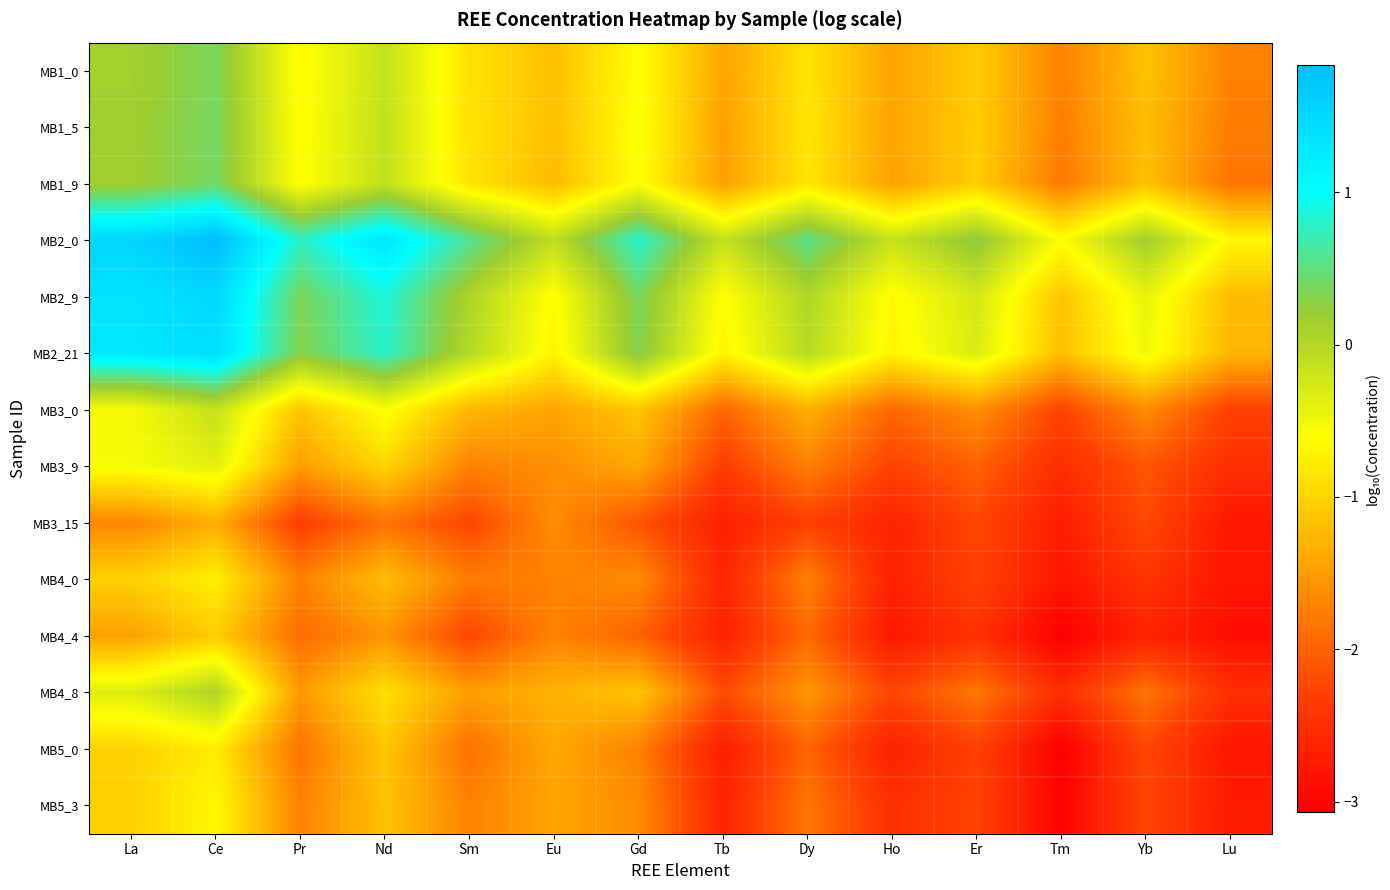

Reading right to left, list all the values displayed in this chart.

MB1_0: Lu=-1.7	Yb=-1.2	Tm=-1.7	Er=-1.1	Ho=-1.4	Dy=-0.9	Tb=-1.4	Gd=-0.6	Eu=-1.2	Sm=-0.9	Nd=-0.1	Pr=-0.7	Ce=0.4	La=0.1
MB1_5: Lu=-1.8	Yb=-1.2	Tm=-1.7	Er=-1.1	Ho=-1.4	Dy=-0.8	Tb=-1.5	Gd=-0.6	Eu=-1.2	Sm=-0.9	Nd=-0.1	Pr=-0.6	Ce=0.4	La=0.1
MB1_9: Lu=-1.8	Yb=-1.2	Tm=-1.8	Er=-1.1	Ho=-1.5	Dy=-0.8	Tb=-1.5	Gd=-0.6	Eu=-1.2	Sm=-0.9	Nd=-0.1	Pr=-0.6	Ce=0.4	La=0.1
MB2_0: Lu=-0.7	Yb=0.2	Tm=-0.6	Er=0.3	Ho=-0.2	Dy=0.6	Tb=-0.1	Gd=0.8	Eu=-0.1	Sm=0.6	Nd=1.3	Pr=0.8	Ce=1.8	La=1.5
MB2_9: Lu=-1.2	Yb=-0.4	Tm=-1.1	Er=-0.3	Ho=-0.7	Dy=0.0	Tb=-0.6	Gd=0.4	Eu=-0.6	Sm=0.1	Nd=0.9	Pr=0.4	Ce=1.5	La=1.4
MB2_21: Lu=-1.3	Yb=-0.5	Tm=-1.2	Er=-0.3	Ho=-0.7	Dy=-0.0	Tb=-0.7	Gd=0.3	Eu=-0.7	Sm=-0.0	Nd=0.8	Pr=0.3	Ce=1.4	La=1.3
MB3_0: Lu=-2.3	Yb=-1.6	Tm=-2.3	Er=-1.6	Ho=-1.9	Dy=-1.3	Tb=-2.0	Gd=-1.1	Eu=-1.4	Sm=-1.3	Nd=-0.6	Pr=-1.1	Ce=-0.1	La=-0.5
MB3_9: Lu=-2.5	Yb=-2.1	Tm=-2.5	Er=-2.0	Ho=-2.3	Dy=-1.7	Tb=-2.3	Gd=-1.4	Eu=-1.6	Sm=-1.7	Nd=-1.0	Pr=-1.5	Ce=-0.4	La=-0.6
MB3_15: Lu=-2.8	Yb=-2.2	Tm=-2.7	Er=-2.2	Ho=-2.6	Dy=-2.3	Tb=-2.7	Gd=-2.1	Eu=-1.6	Sm=-2.2	Nd=-1.9	Pr=-2.3	Ce=-1.3	La=-1.7
MB4_0: Lu=-2.8	Yb=-2.4	Tm=-2.8	Er=-2.3	Ho=-2.7	Dy=-1.7	Tb=-2.6	Gd=-1.6	Eu=-1.7	Sm=-1.8	Nd=-1.2	Pr=-1.7	Ce=-0.7	La=-1.0
MB4_4: Lu=-2.9	Yb=-2.6	Tm=-3.1	Er=-2.5	Ho=-2.8	Dy=-1.9	Tb=-2.7	Gd=-2.0	Eu=-1.7	Sm=-2.2	Nd=-1.6	Pr=-1.9	Ce=-1.1	La=-1.5
MB4_8: Lu=-2.5	Yb=-1.8	Tm=-2.5	Er=-1.8	Ho=-2.2	Dy=-1.6	Tb=-2.2	Gd=-1.1	Eu=-1.3	Sm=-1.5	Nd=-0.9	Pr=-1.5	Ce=0.1	La=-0.3
MB5_0: Lu=-2.8	Yb=-2.2	Tm=-3.1	Er=-2.3	Ho=-2.7	Dy=-2.0	Tb=-2.7	Gd=-1.7	Eu=-1.4	Sm=-1.9	Nd=-1.1	Pr=-1.9	Ce=-0.8	La=-1.0
MB5_3: Lu=-2.7	Yb=-2.2	Tm=-3.0	Er=-2.3	Ho=-2.5	Dy=-1.8	Tb=-2.6	Gd=-1.6	Eu=-1.4	Sm=-1.7	Nd=-1.2	Pr=-1.7	Ce=-0.7	La=-1.0